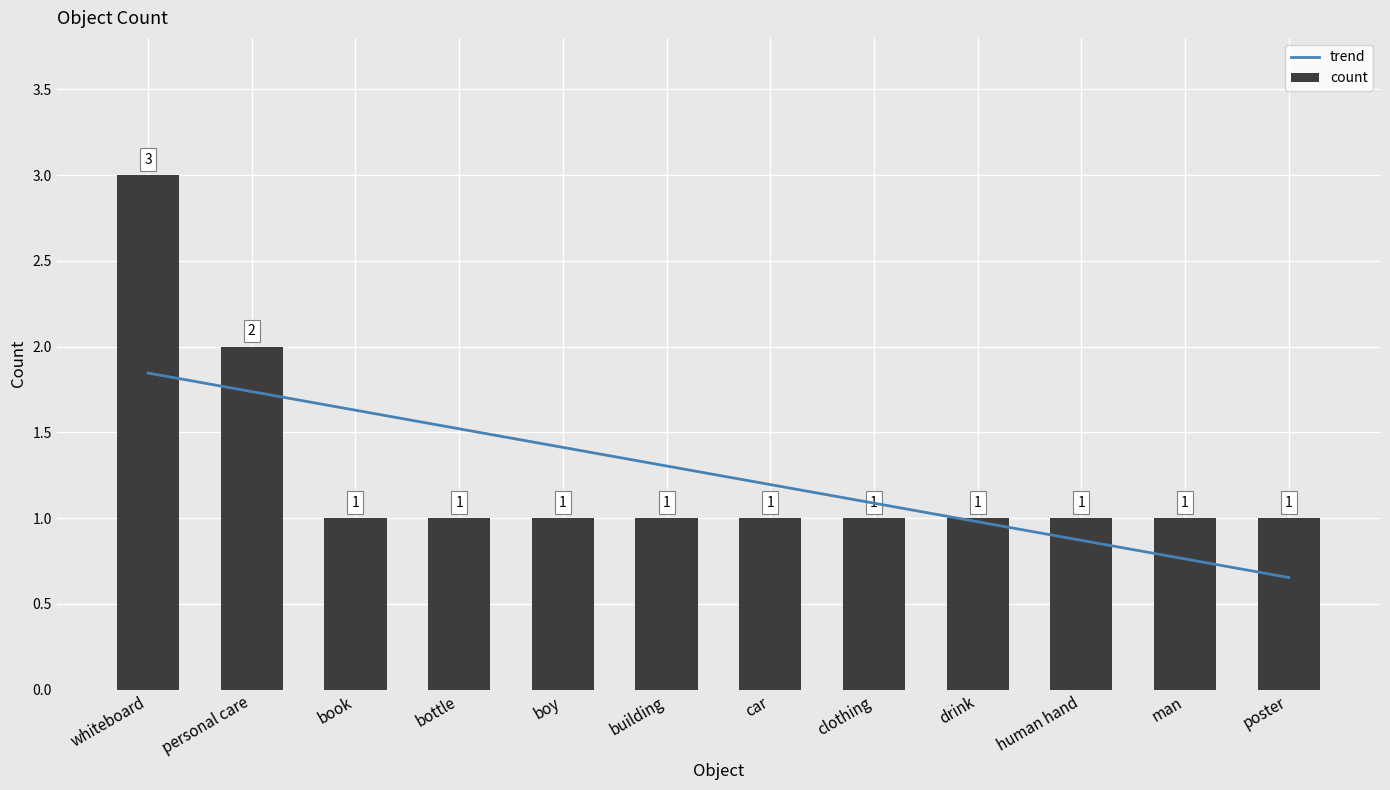

How many bars are there in total?

12